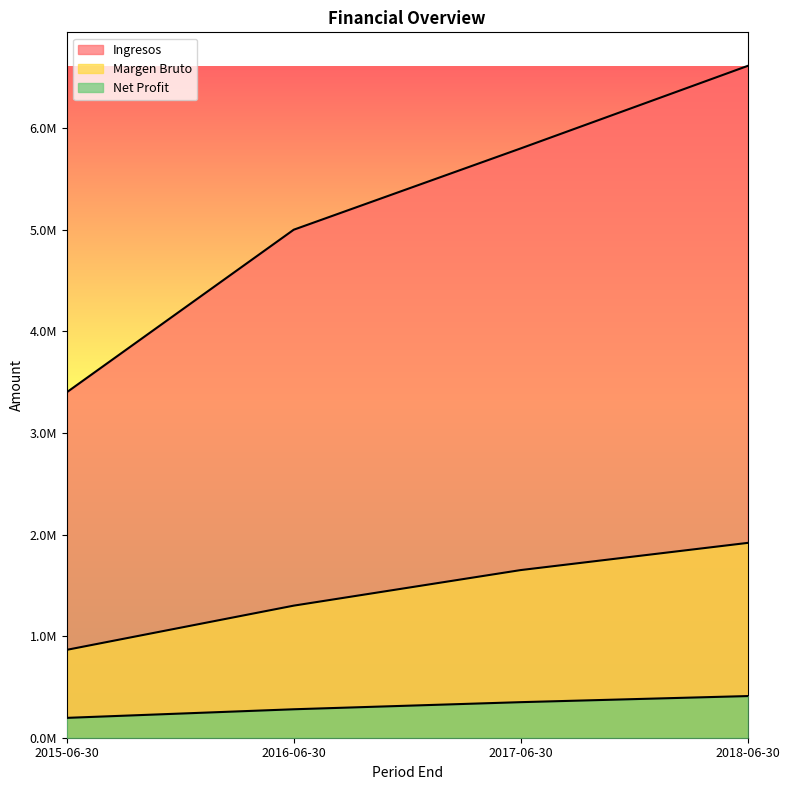

Reading left to right, extract all data points from this chart.

Ingresos: 3400000	5000000	5800000	6612000
Margen Bruto: 865000	1300000	1650000	1917500
Net Profit: 195400	280000	350000	410000